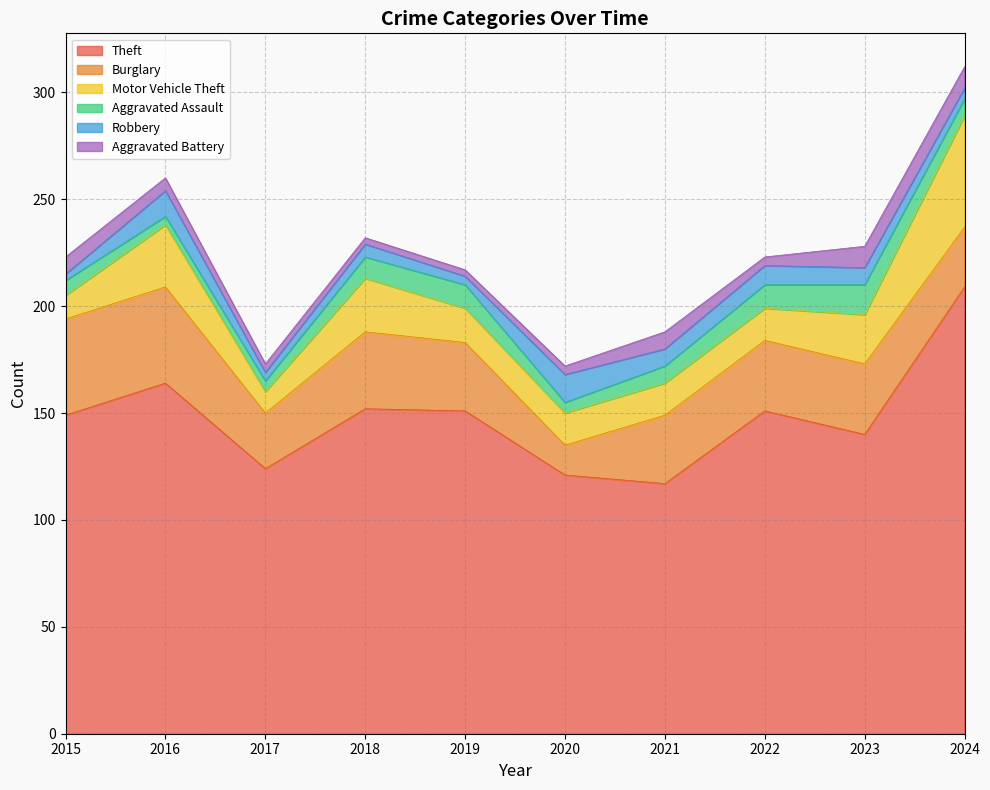

Where is Aggravated Assault nearest to the value 9?

2018